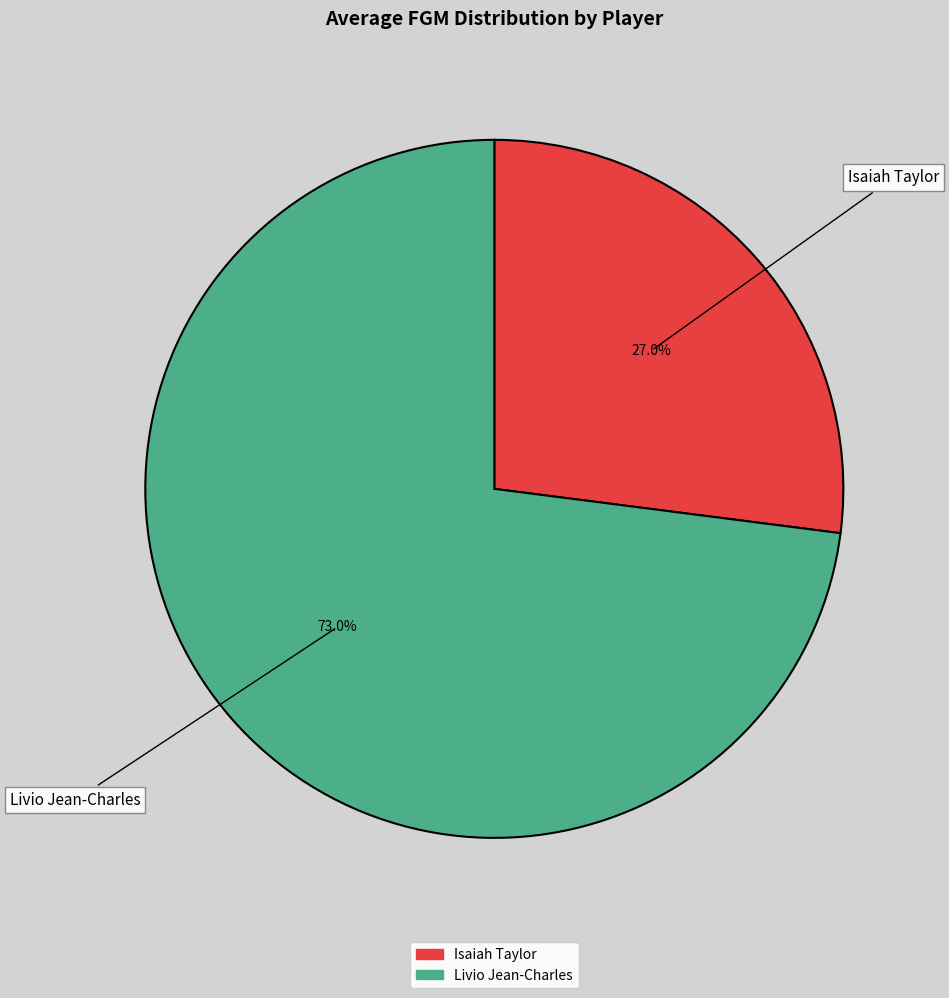

To the nearest percent, what is the combined percentage of Livio Jean-Charles and Isaiah Taylor?

100%